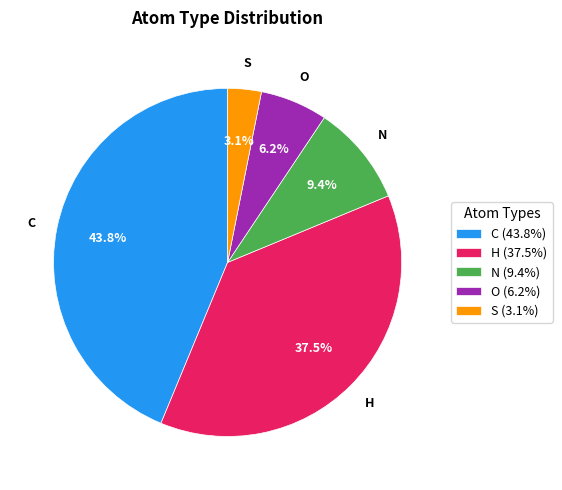

Rank the categories by value from highest to lowest.

C, H, N, O, S